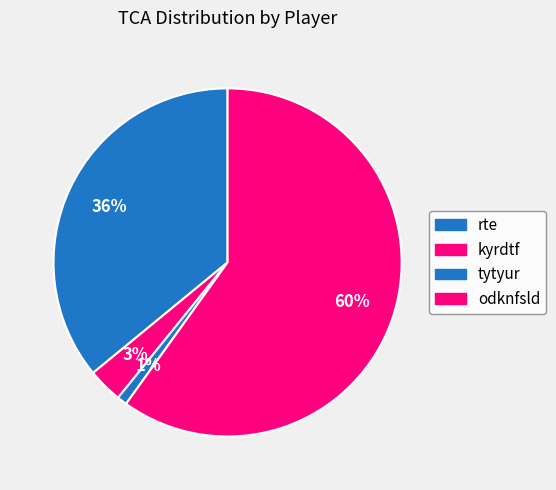

Is it true that tytyur is 10% of the pie?

False